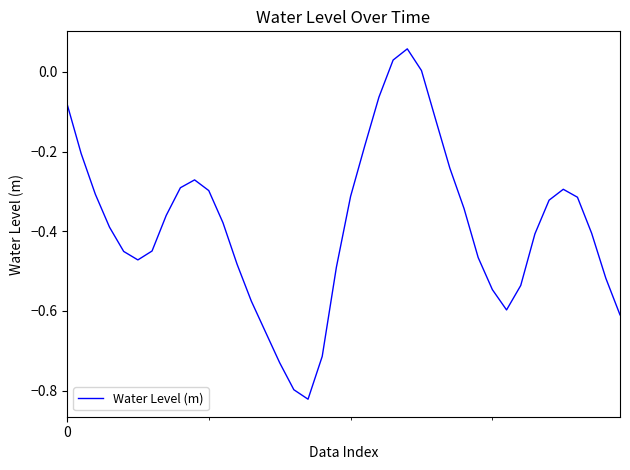

What is the difference between the maximum and minimum values?

0.9